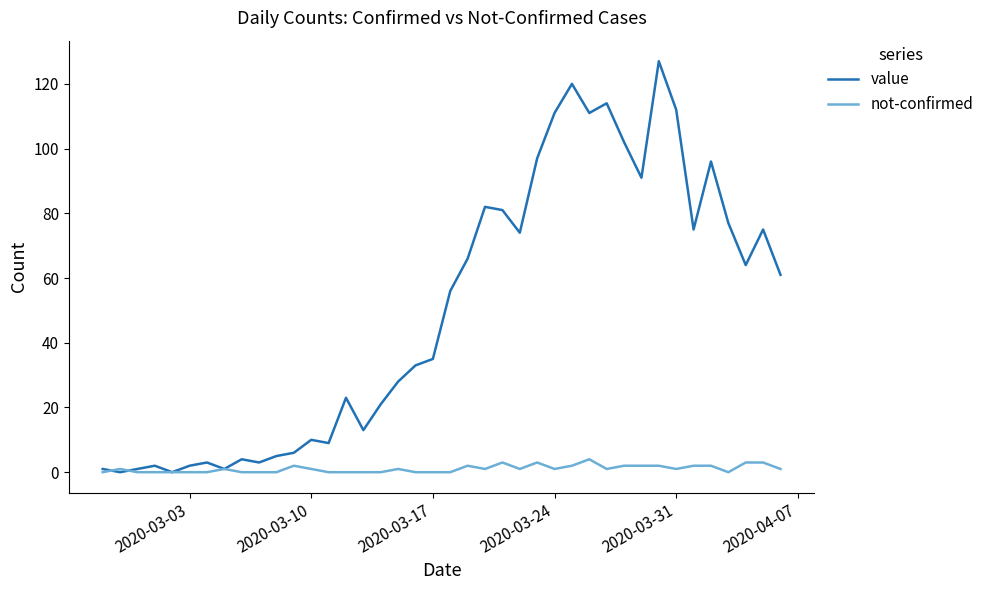

Which series has the largest range (max minus min)?

value